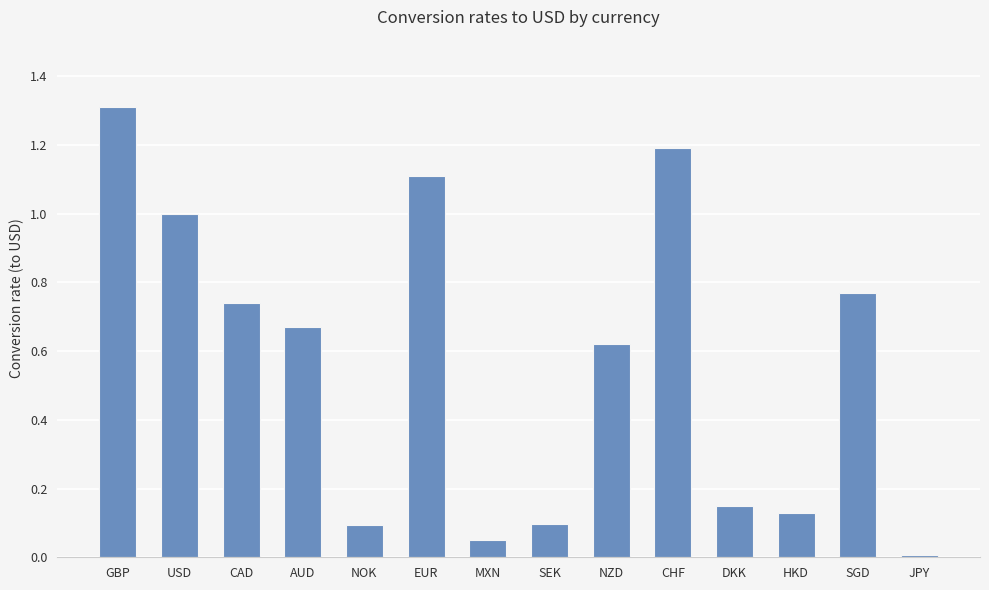

Where is the data nearest to the value 0?

JPY